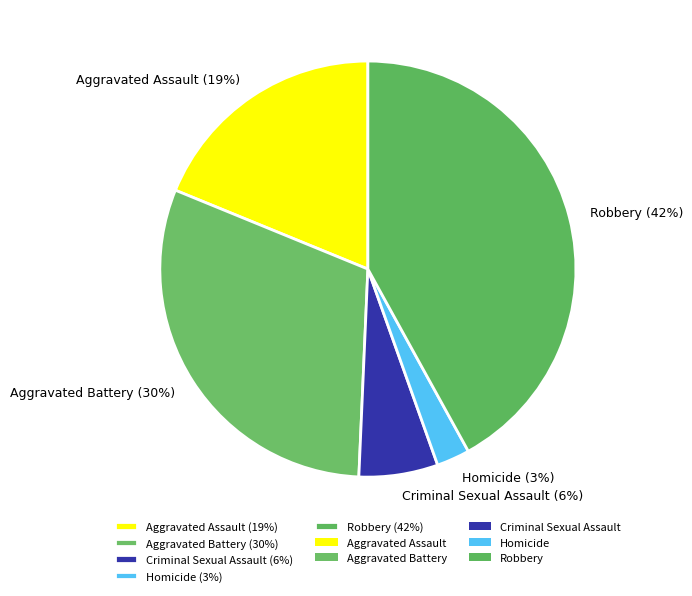

Combined, do Homicide (3%) and Aggravated Battery (30%) account for over 50%?

No